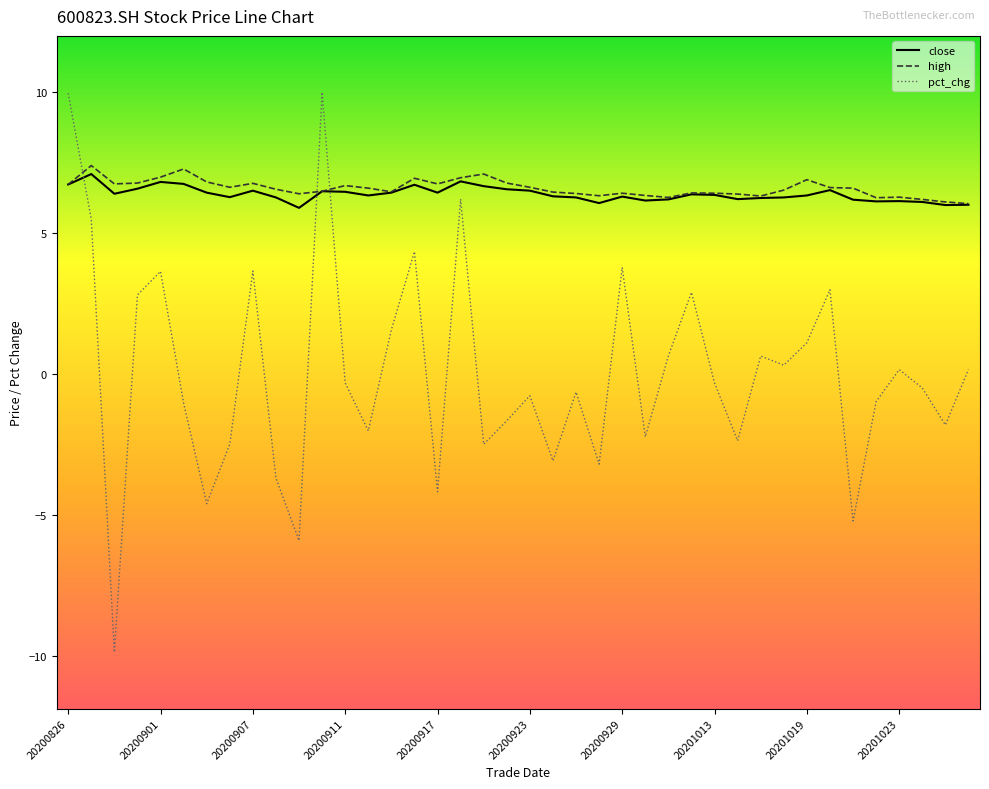

What is the highest value of the pct_chg series?

10.0